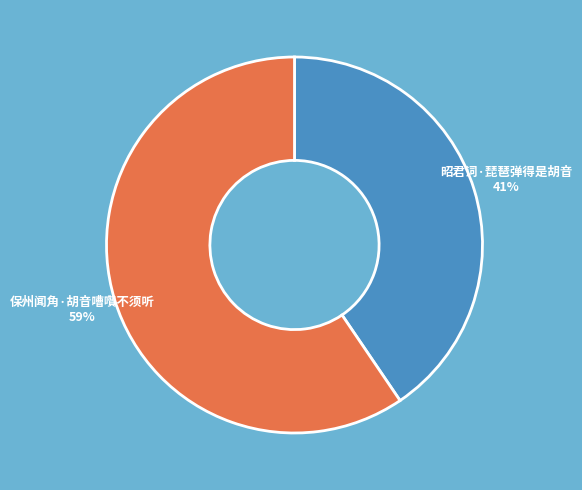

Is the sum of 昭君词·琵琶弹得是胡音 and 保州闻角·胡音嘈囋不须听 greater than half?

Yes